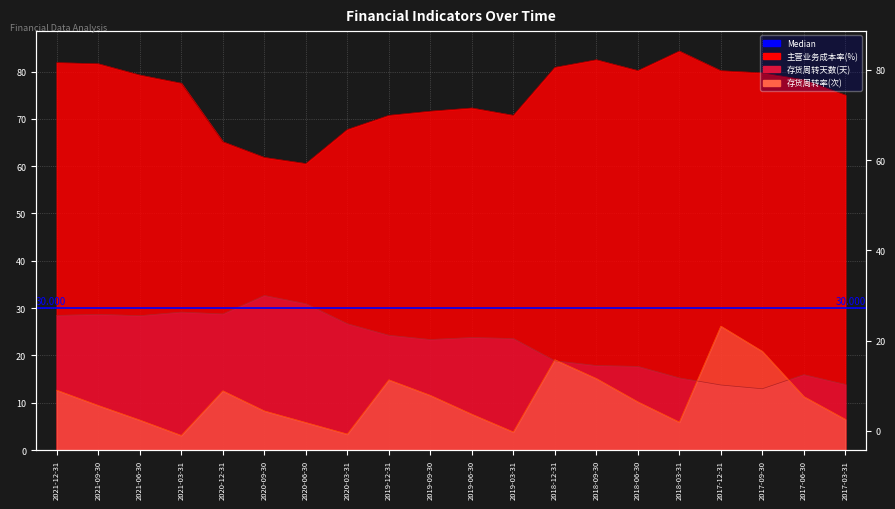

Is the value of 主营业务成本率(%) at 2020-03-31 greater than the value of 存货周转率(次) at 2020-09-30?

Yes